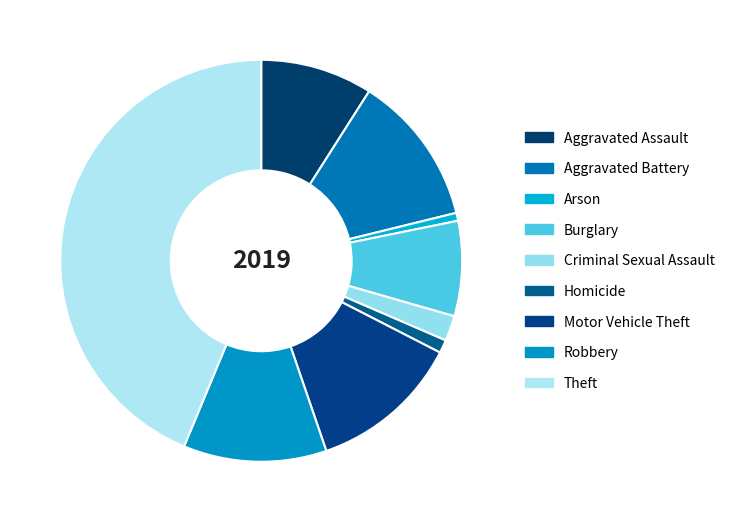

Between Homicide and Theft, which is larger?

Theft